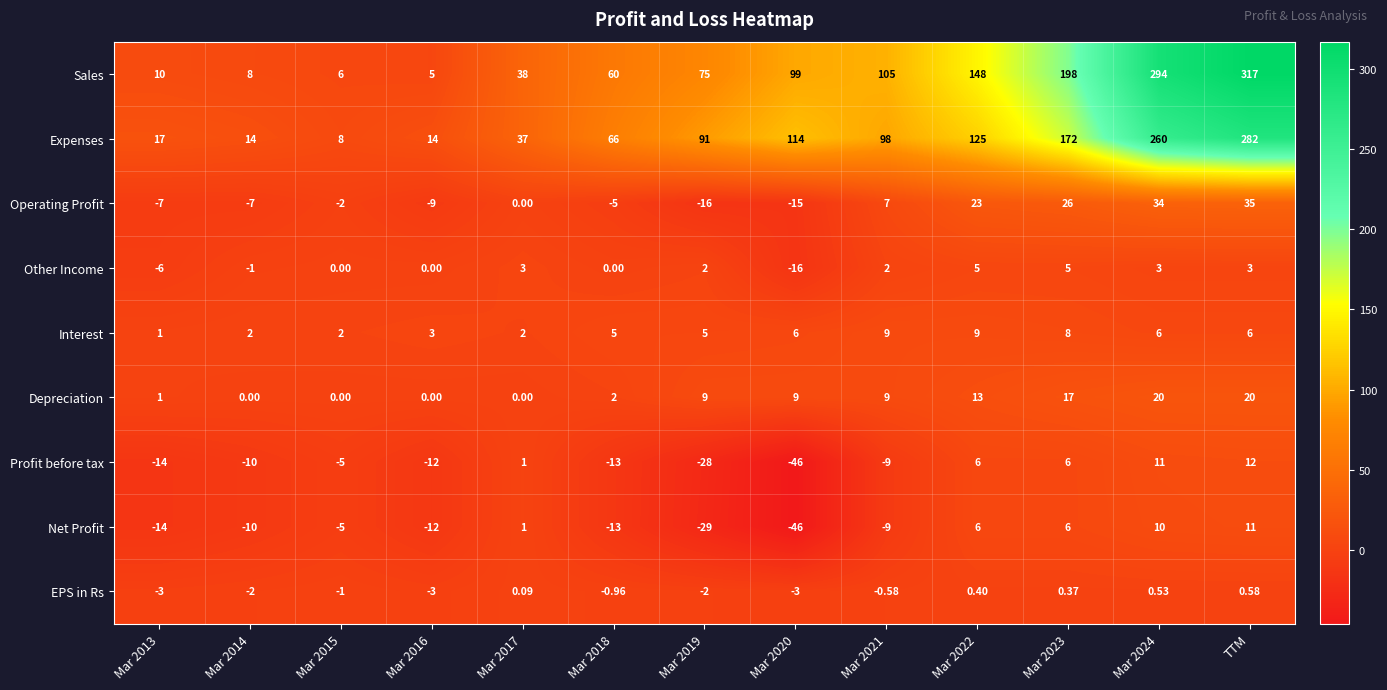

Between Mar 2016 and TTM, which series saw the biggest shift?

Sales